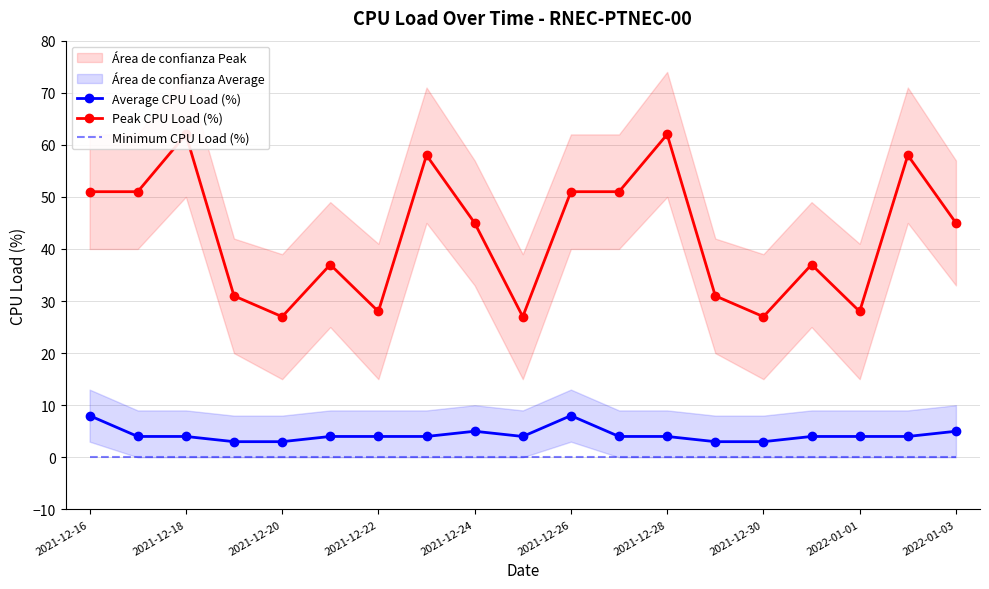

What is the value of the Average CPU Load (%) point at the 19th from the left?

5